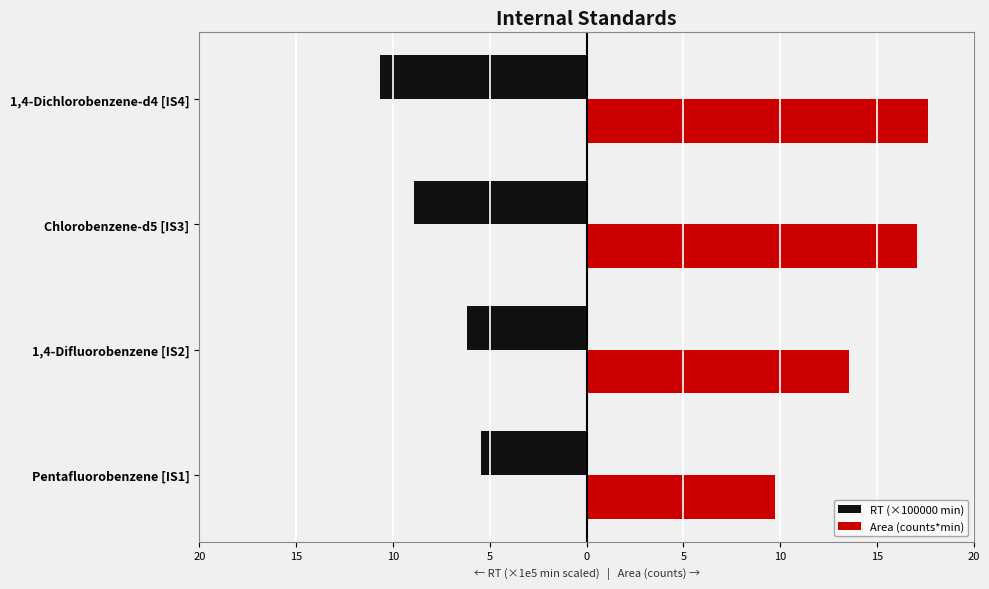

What are all the series names shown in the legend?

RT (×100000 min), Area (counts*min)